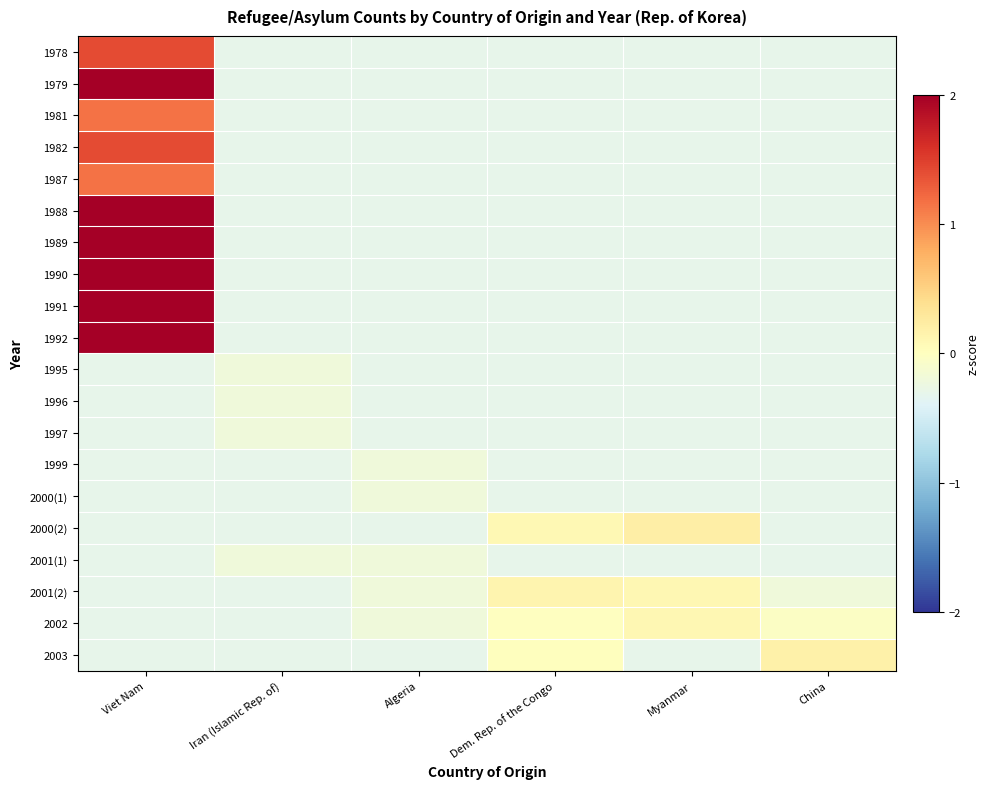

At which category does the chart reach its minimum across all series?

Iran (Islamic Rep. of)